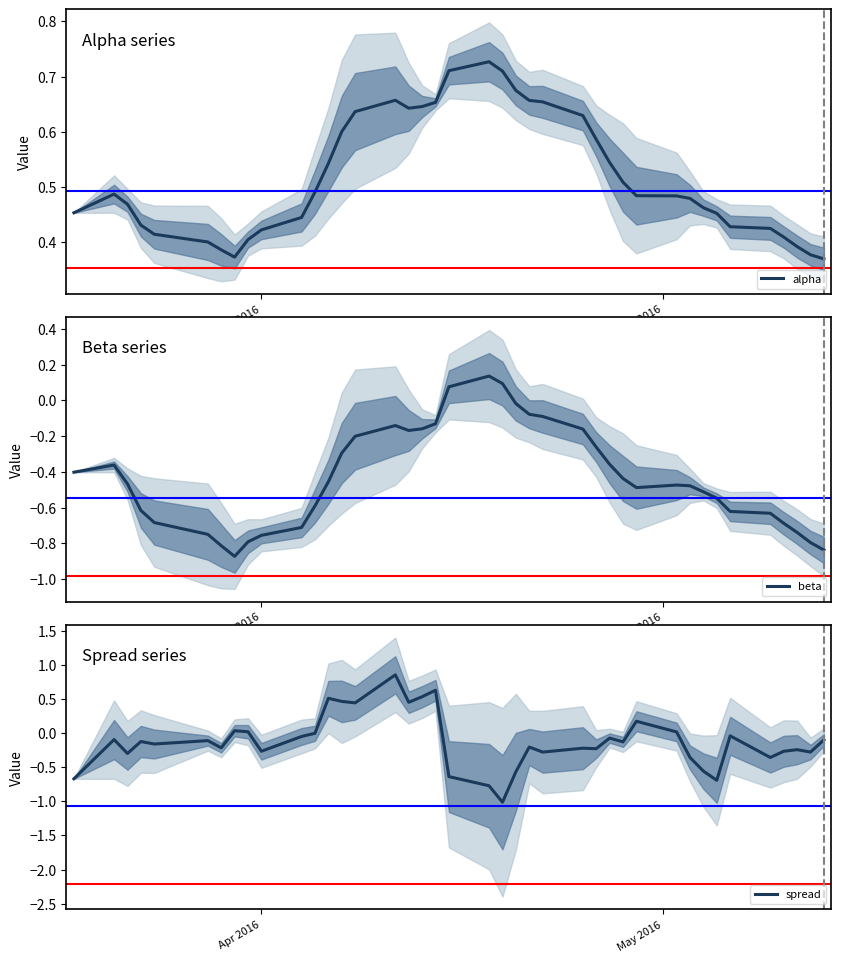

What is the lowest value of the spread series?

-1.0